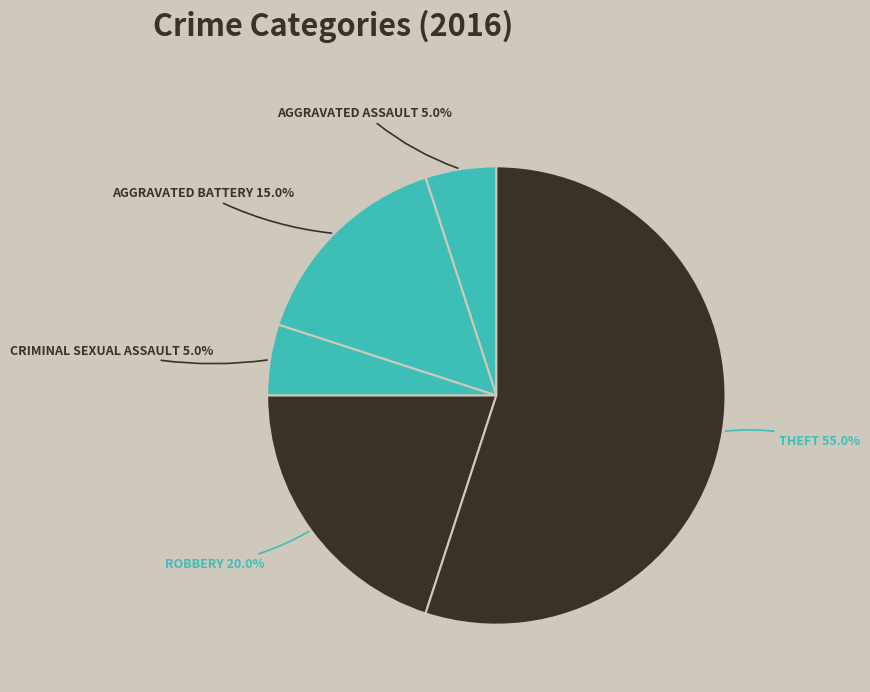

How many segments does this pie chart have?

5